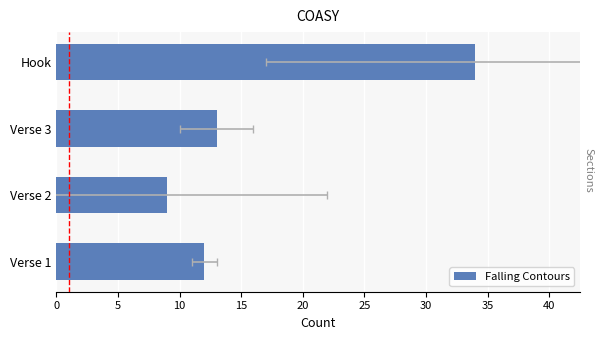

What is the value of the 1st bar from the left?

12